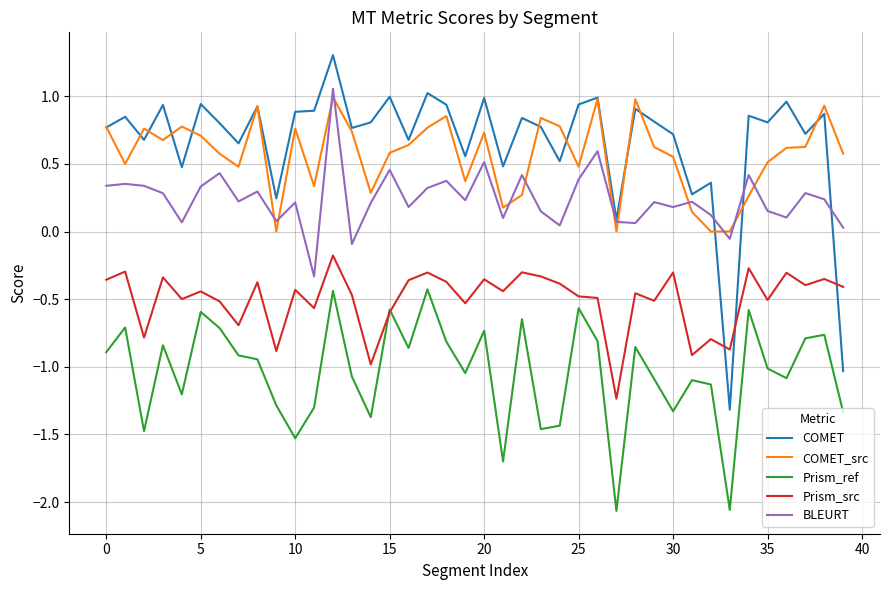

True or false: BLEURT and Prism_src intersect in this chart.

False